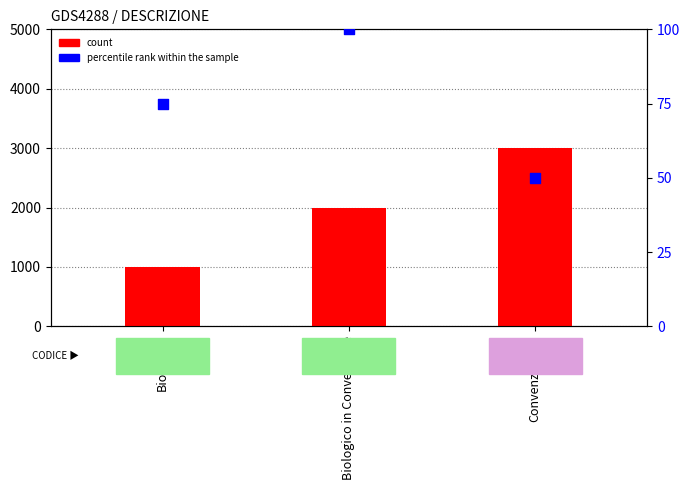

Which series has the widest spread of Y values?

count